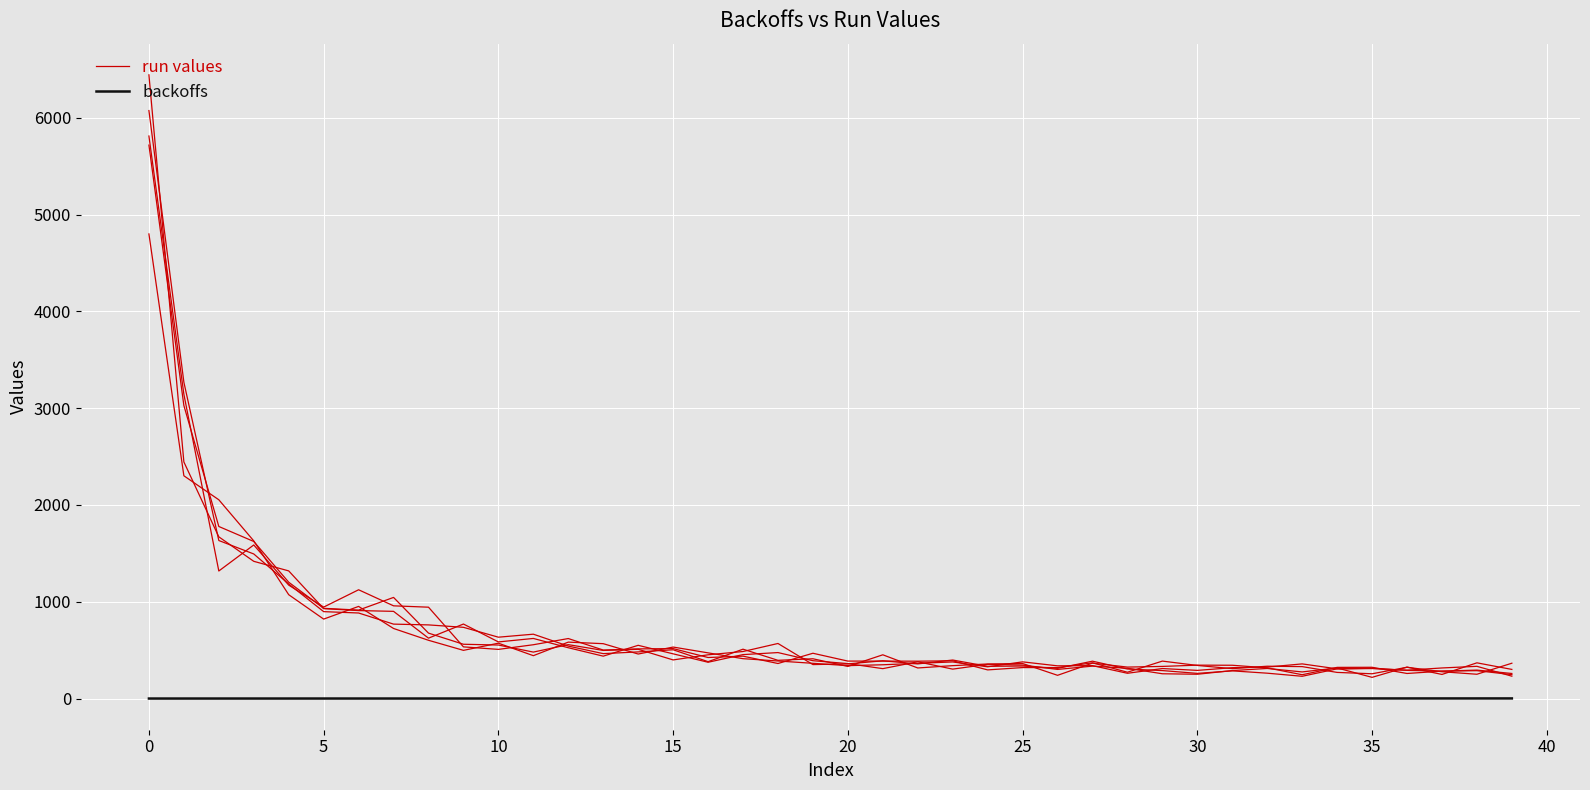

True or false: backoffs has a value of 0.3 at 18.

False